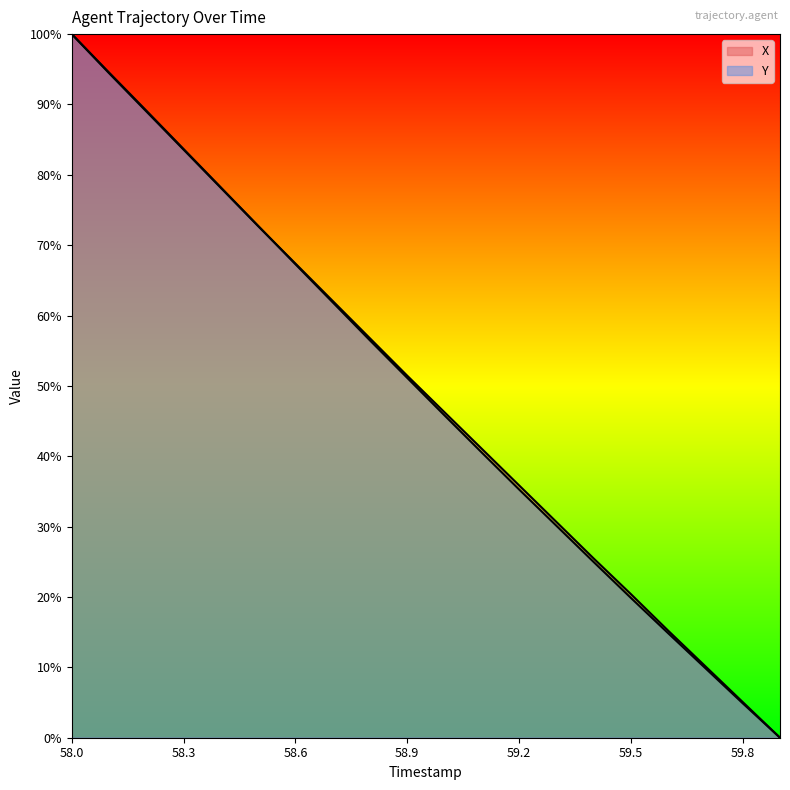

Reading left to right, transcribe all the data shown in this chart.

X: 58.0=100.0	58.1=94.4	58.2=89.0	58.3=83.6	58.4=78.1	58.5=72.7	58.6=67.4	58.7=62.1	58.8=56.8	58.9=51.4	59.0=46.3	59.1=41.1	59.2=35.9	59.3=30.7	59.4=25.5	59.5=20.4	59.6=15.2	59.7=10.1	59.8=5.1	59.9=0.0
Y: 58.0=100.0	58.1=94.5	58.2=89.1	58.3=83.7	58.4=78.2	58.5=72.8	58.6=67.3	58.7=61.9	58.8=56.5	58.9=51.1	59.0=45.8	59.1=40.5	59.2=35.3	59.3=30.1	59.4=25.0	59.5=19.9	59.6=14.8	59.7=9.9	59.8=4.9	59.9=0.0